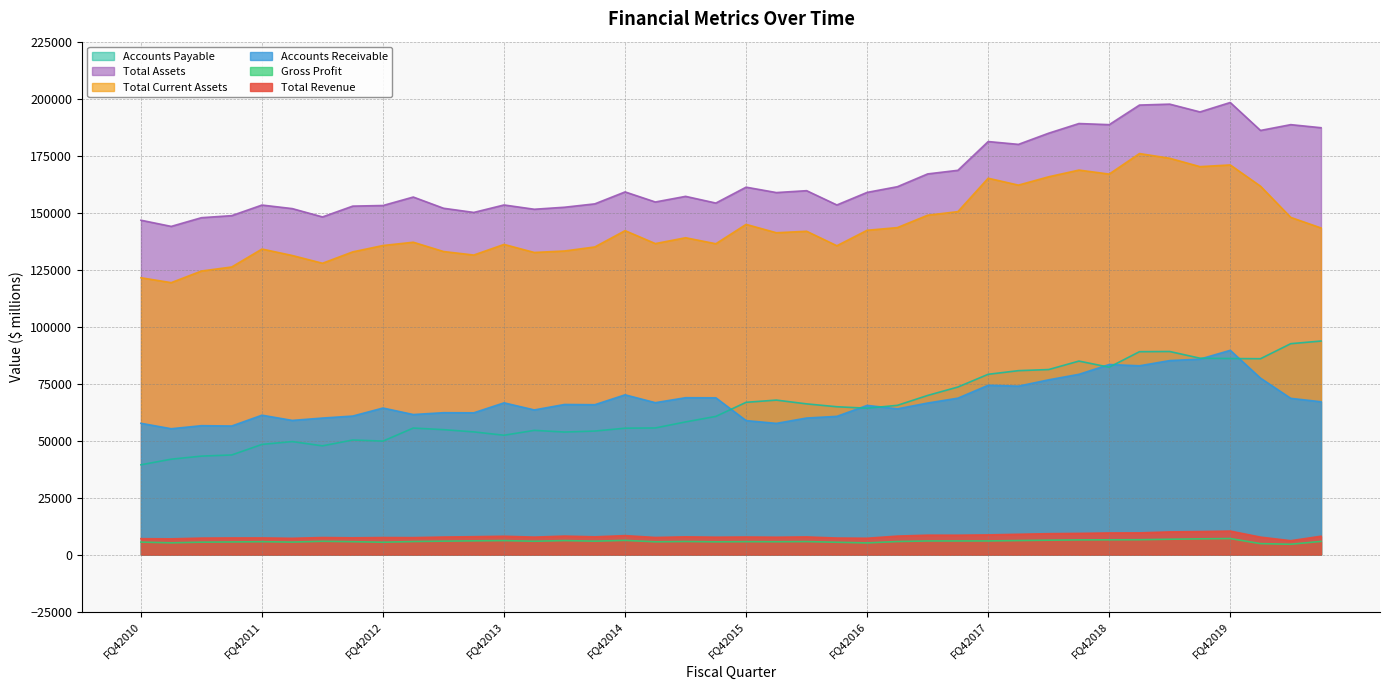

At which label does Total Revenue reach its minimum?

FQ22020